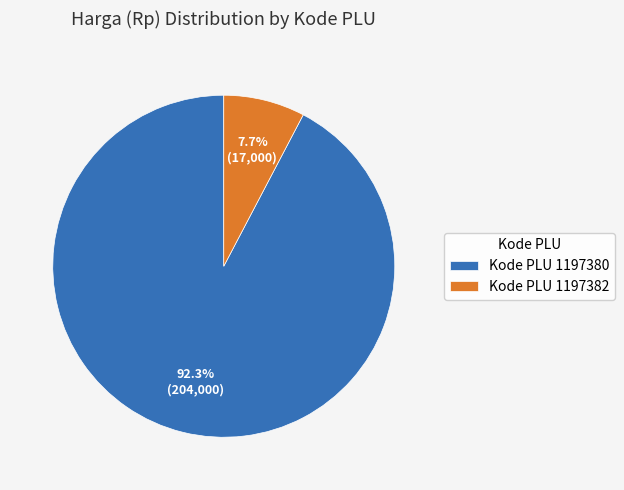

Count the number of slices in the pie.

2